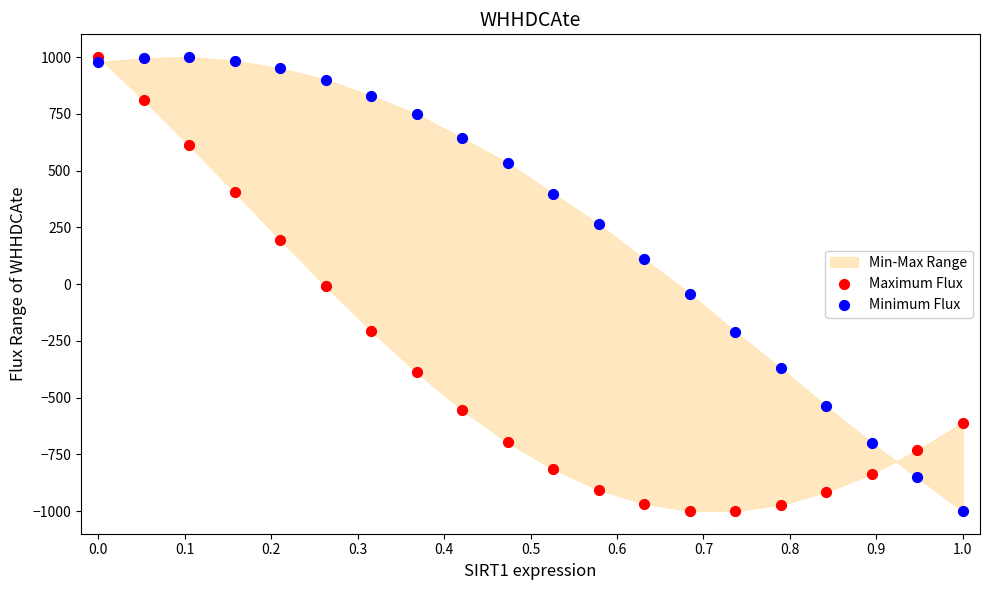

What is the X range (max minus min) for the scatter plot?

1.0